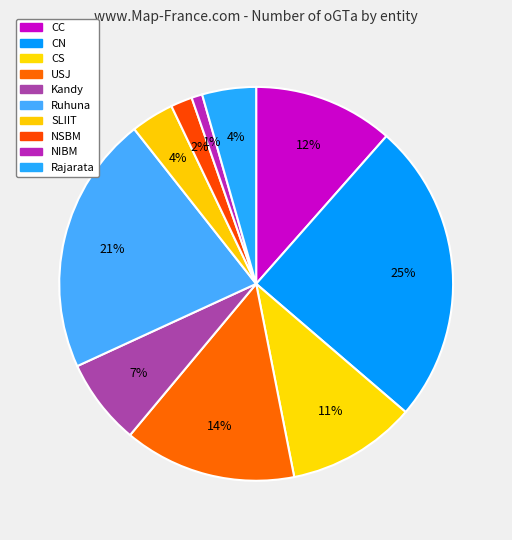

To the nearest percent, what portion does Ruhuna represent?

21%